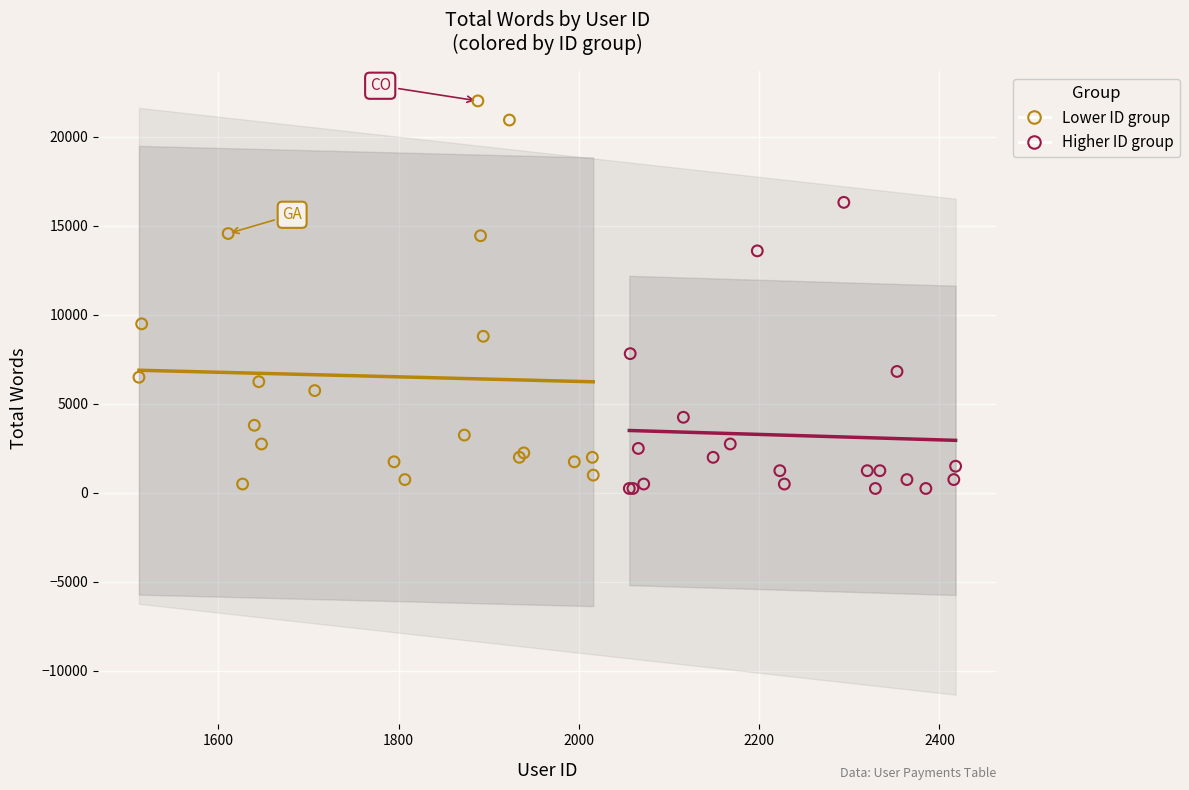

Which series contains the highest Y value?

Lower ID group